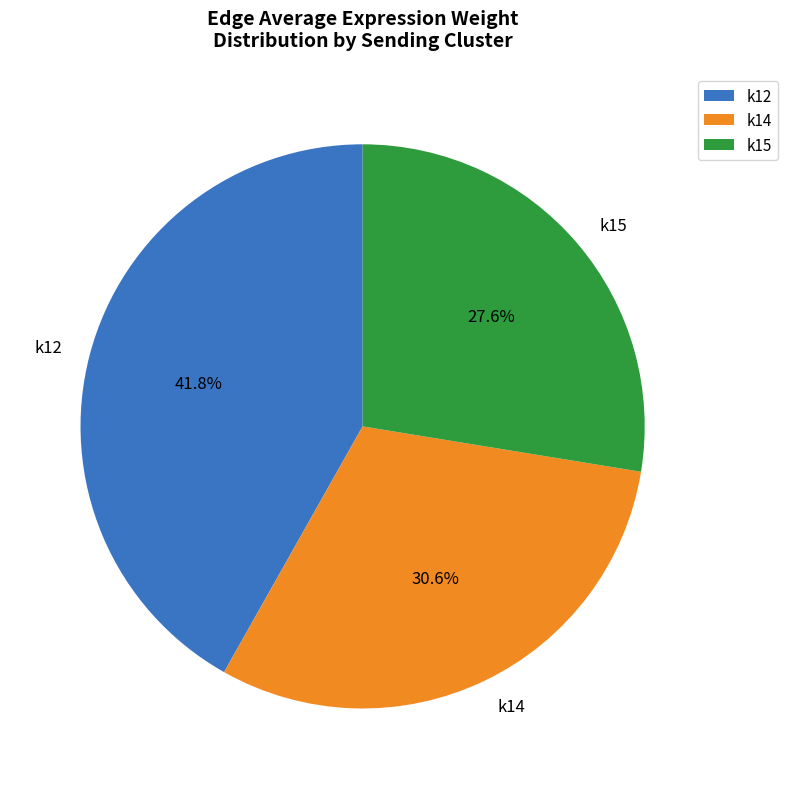

Which category has the smallest portion of the pie?

k15